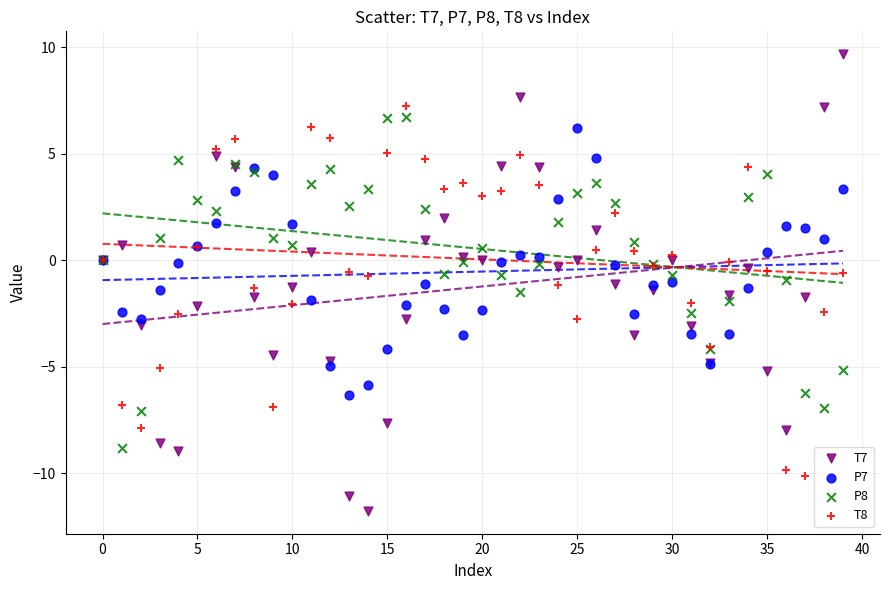

Which series has the largest Y range (max minus min)?

T7